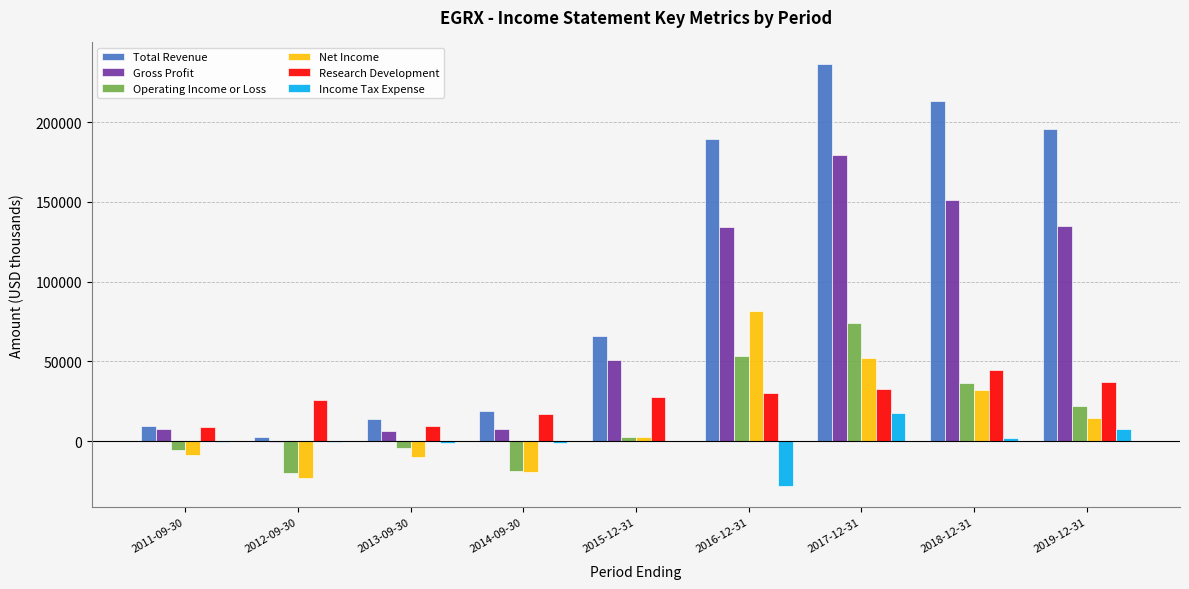

The value of Income Tax Expense at 2015-12-31 is 0. True or false?

True